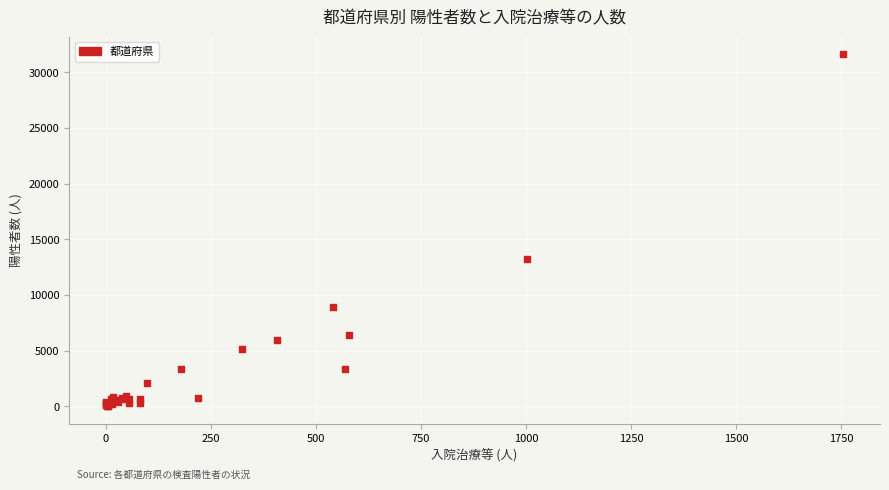

What Y value in the scatter plot is closest to 15826?

13191